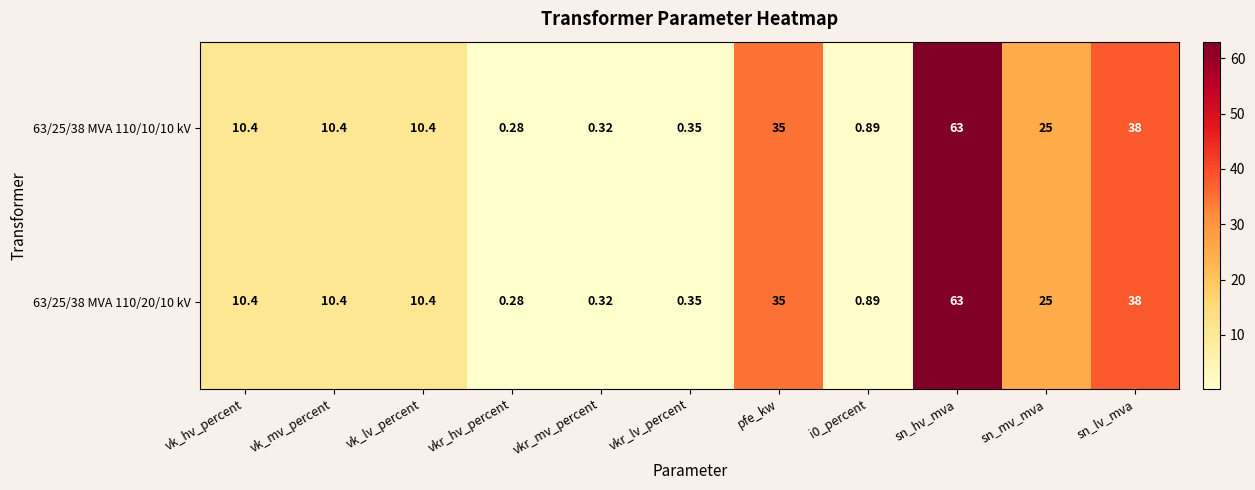

At which label is 63/25/38 MVA 110/20/10 kV closest to 31?

pfe_kw